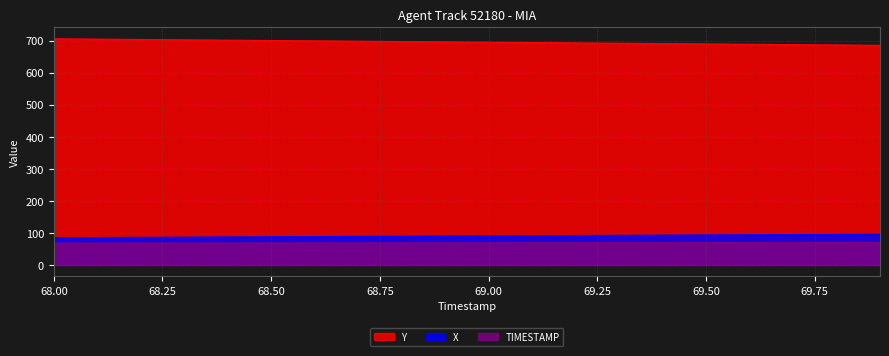

What is the average value of the Y series?

695.2